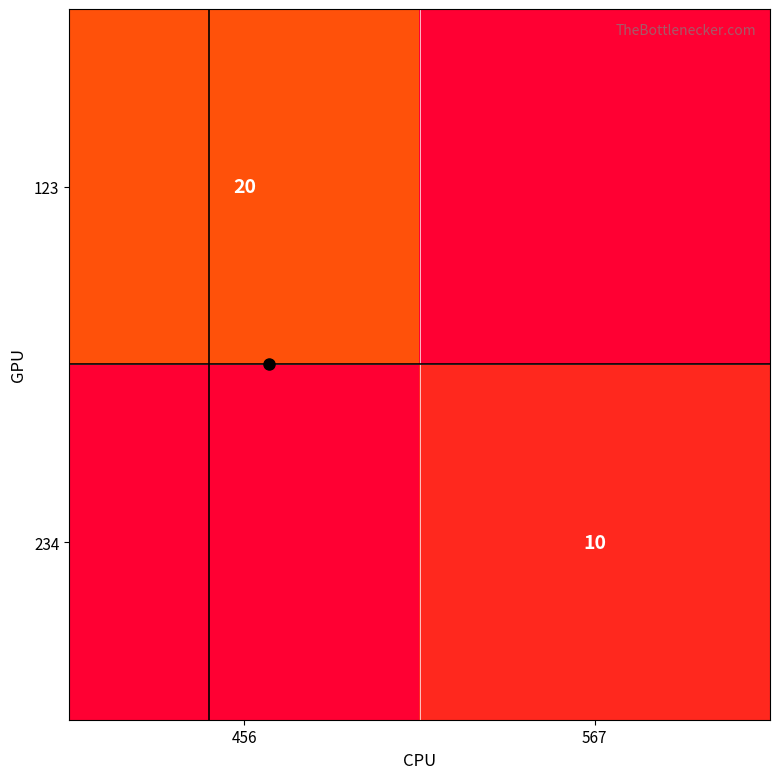

At 456, list the series in order from smallest to largest.

234, 123